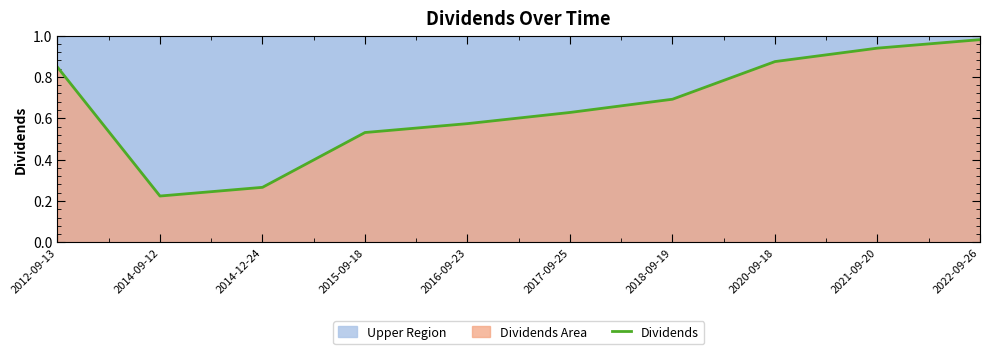

List the labels in order of value, largest first.

2022-09-26, 2021-09-20, 2020-09-18, 2012-09-13, 2018-09-19, 2017-09-25, 2016-09-23, 2015-09-18, 2014-12-24, 2014-09-12